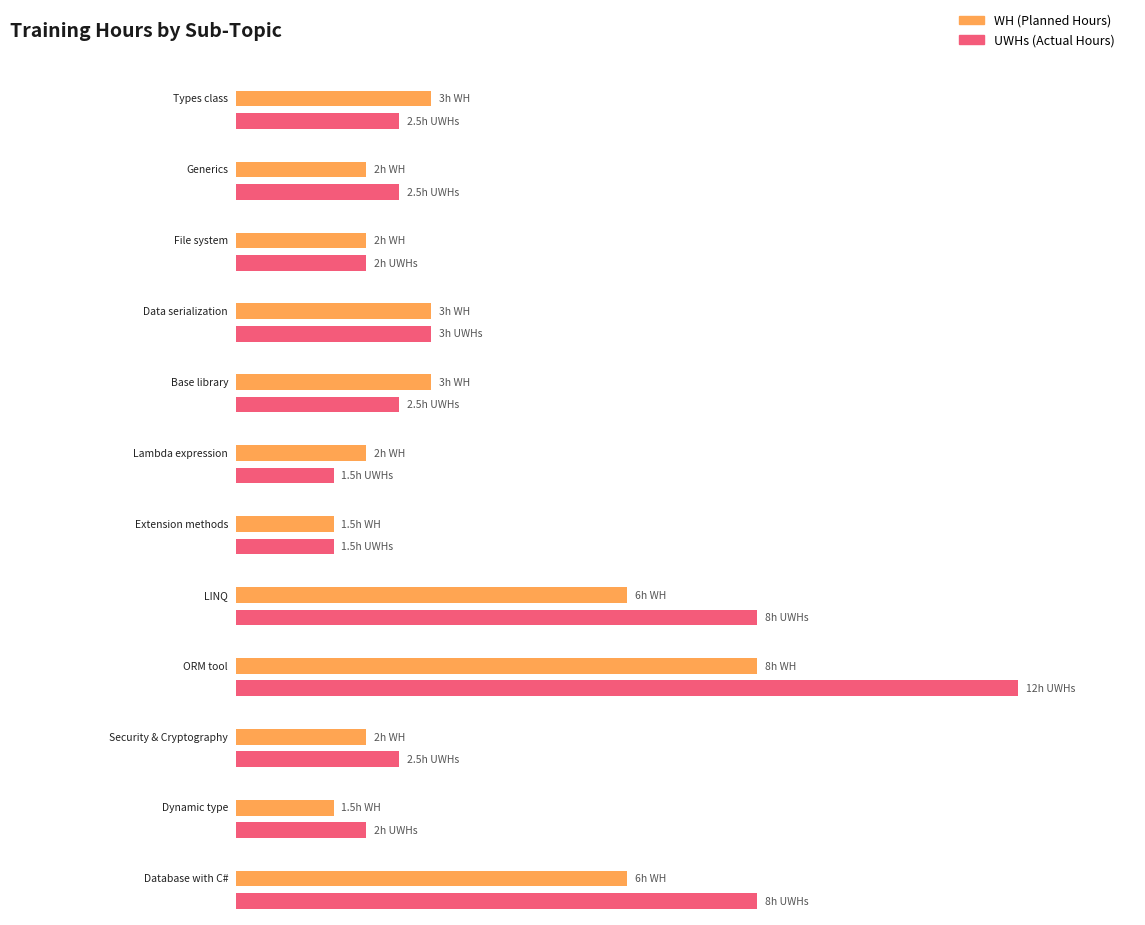

Rank the categories by WH value from highest to lowest.

ORM tool, LINQ, Database with C#, Types class, Data serialization, Base library, Generics, File system, Lambda expression, Security & Cryptography, Extension methods, Dynamic type